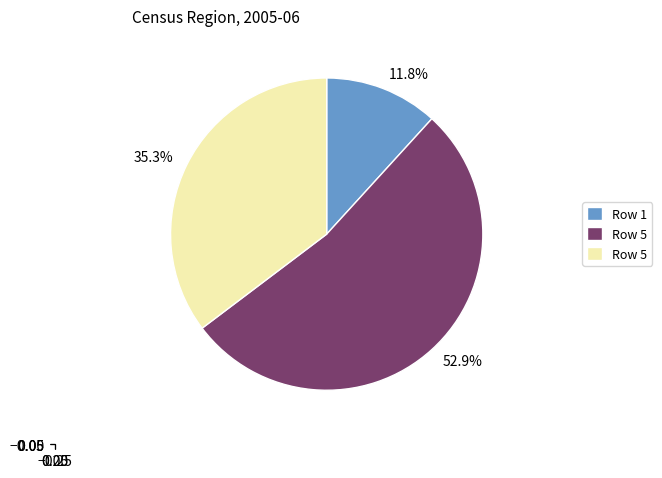

What is the ratio of the value at 35.3% to the value at 11.8%?

3.0